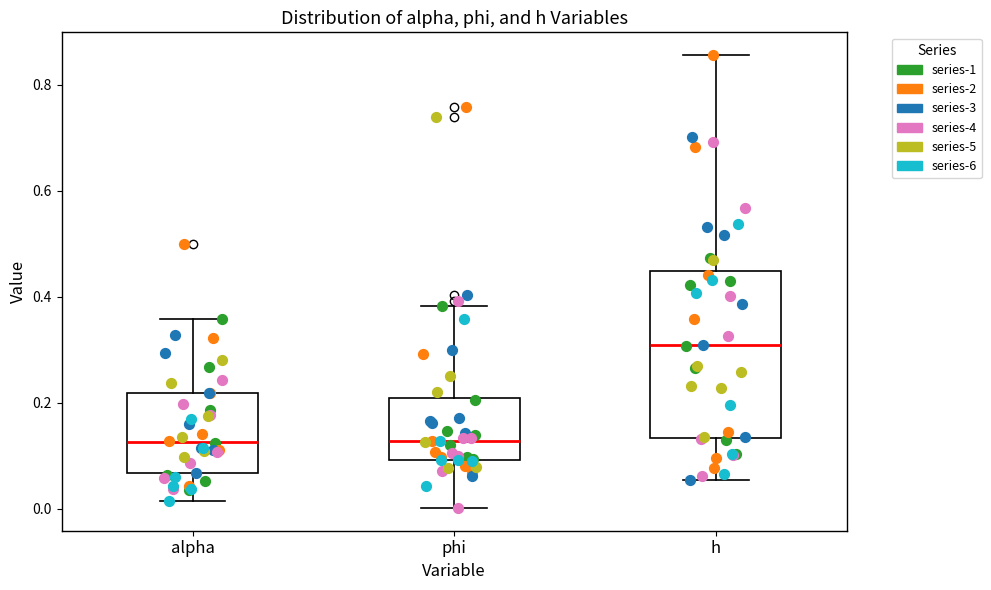

Which box has the highest median line?

h